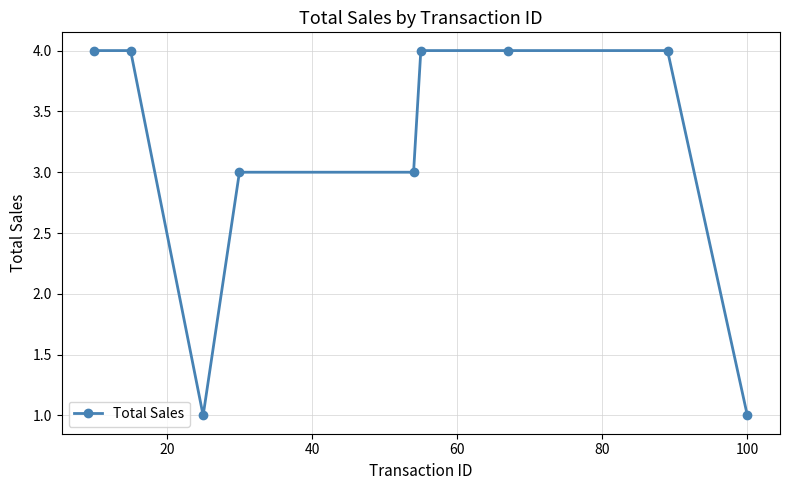

What is the difference between the maximum and second lowest values?

3